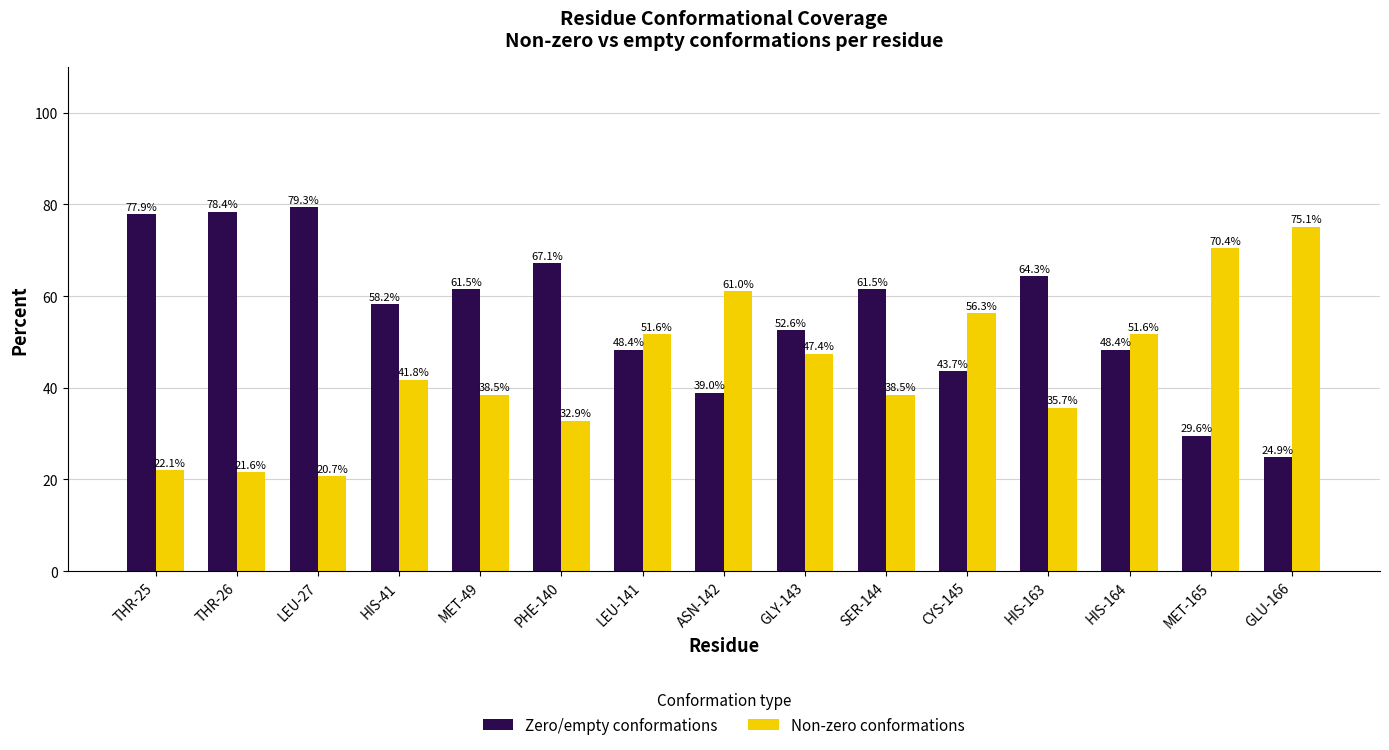

How many categories are shown in the chart?

15